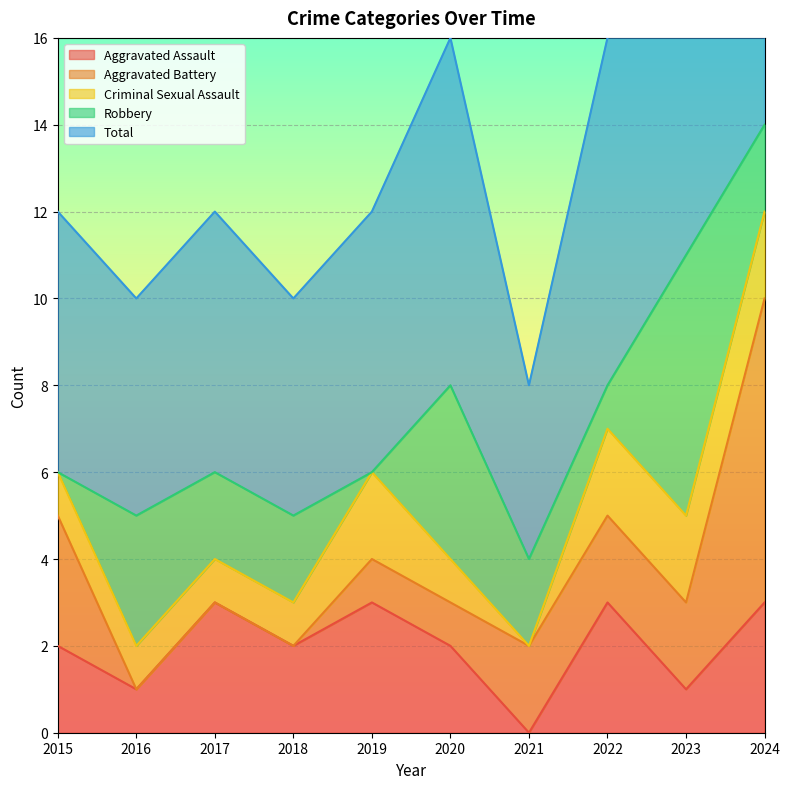

True or false: Aggravated Assault has a value of 0 at 2020.

False